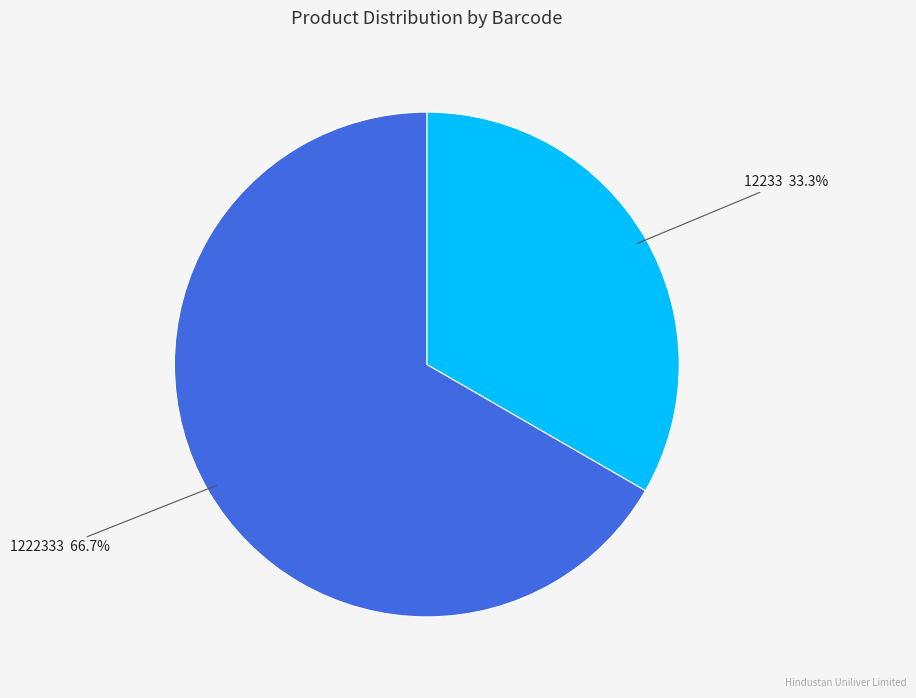

How many slices are in this pie chart?

2